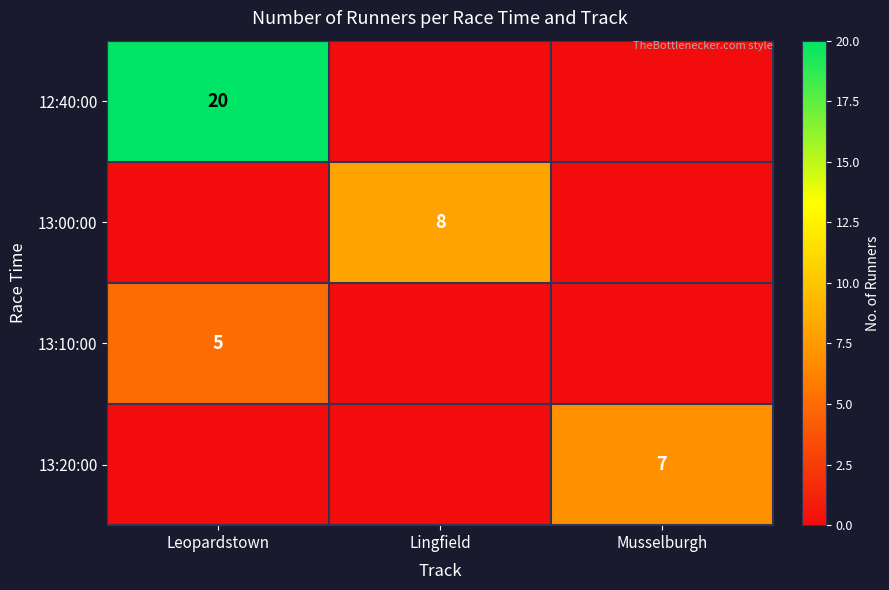

Is it true that 12:40:00 equals 35 at Leopardstown?

False